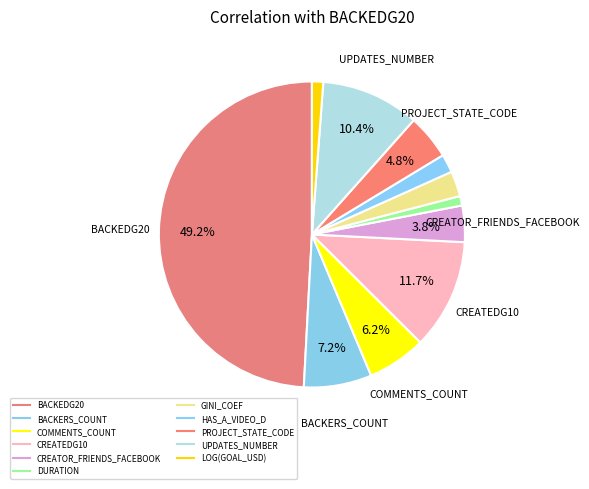

What portion of the pie excludes HAS_A_VIDEO_D?

98.1%